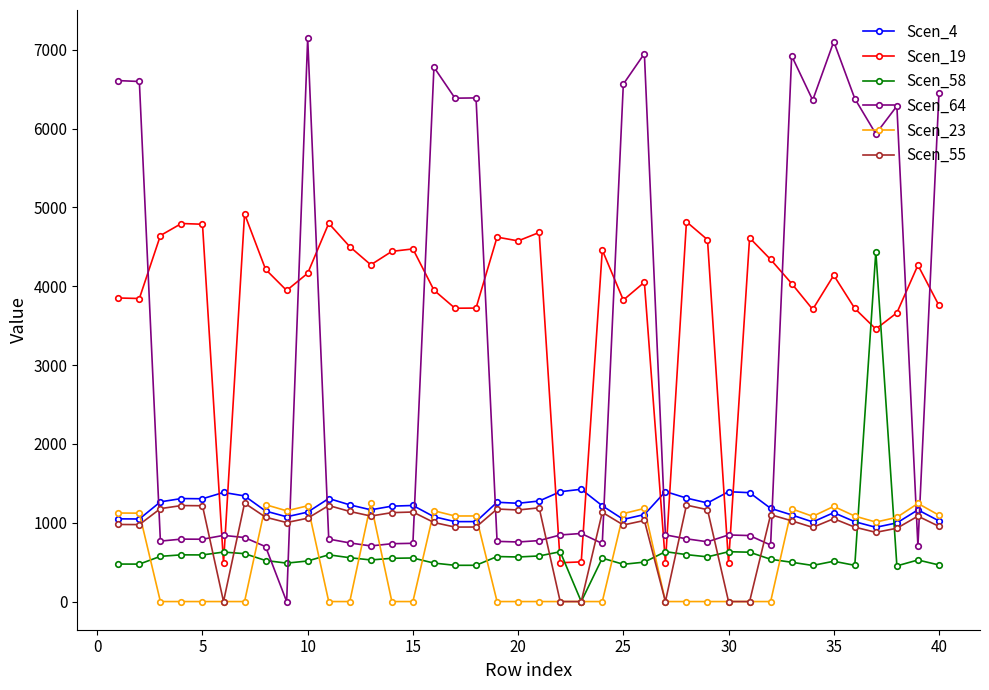

True or false: Scen_64 and Scen_19 cross at least once.

True